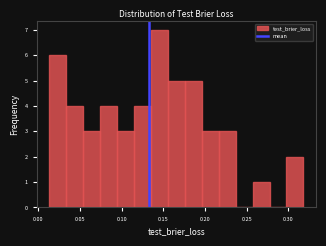

Reading left to right, list every bar in this chart as the range it spans on the x-axis followed by its height. Neither the bar edges nor the heights are printed on the chart, so give them approximately, as read against the axes.

0.015 to 0.035: 6
0.035 to 0.055: 4
0.055 to 0.075: 3
0.075 to 0.095: 4
0.095 to 0.115: 3
0.115 to 0.135: 4
0.135 to 0.155: 7
0.155 to 0.175: 5
0.175 to 0.195: 5
0.195 to 0.215: 3
0.215 to 0.235: 3
0.235 to 0.255: 0
0.255 to 0.275: 1
0.275 to 0.300: 0
0.300 to 0.320: 2